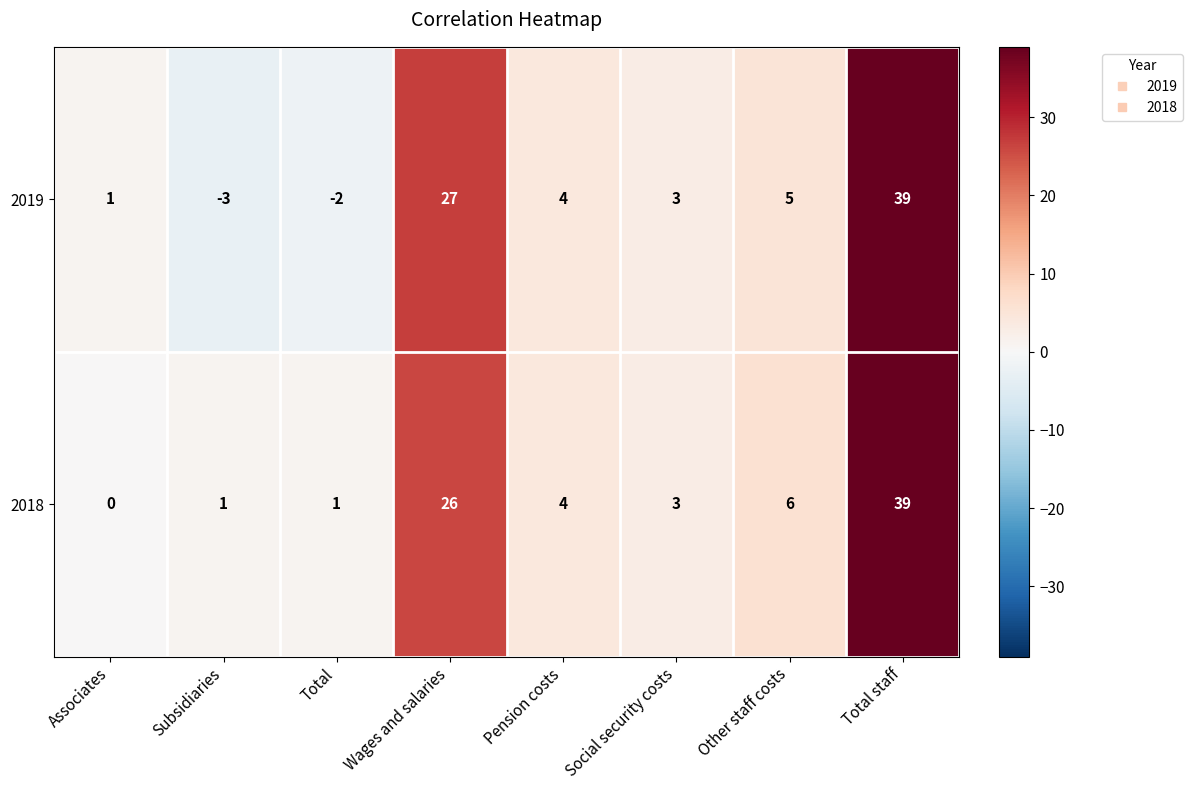

Which label corresponds to the smallest value in the chart?

Subsidiaries